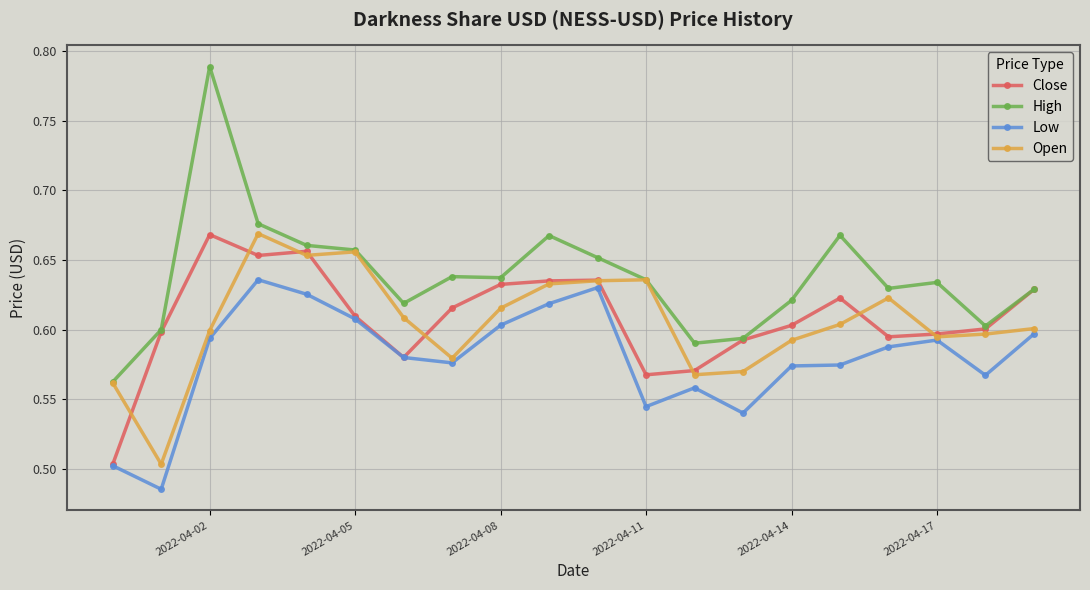

Does the chart display data point markers on the line(s)?

Yes